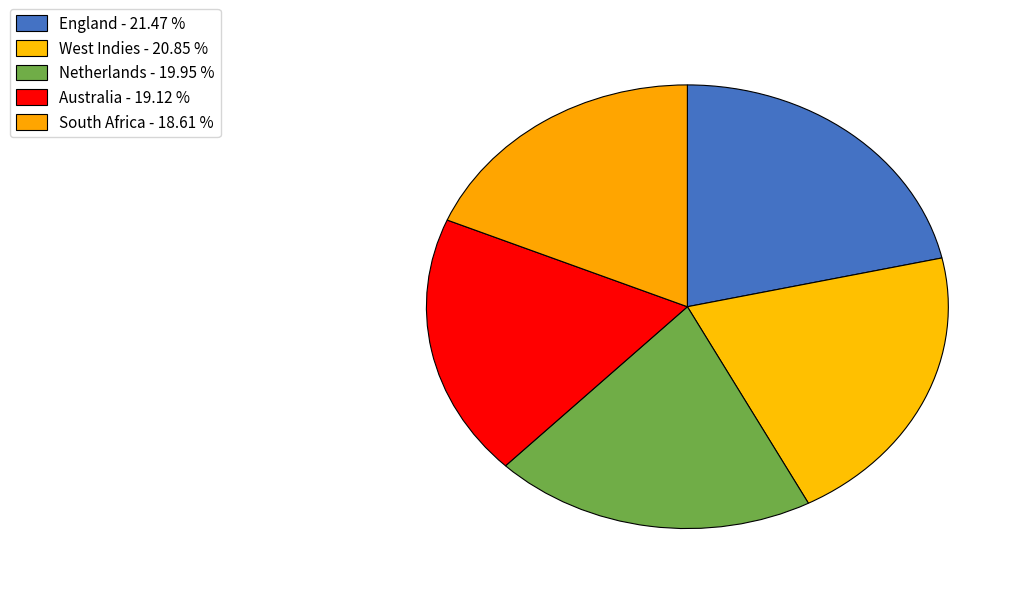

The West Indies slice represents 29% of the pie. True or false?

False